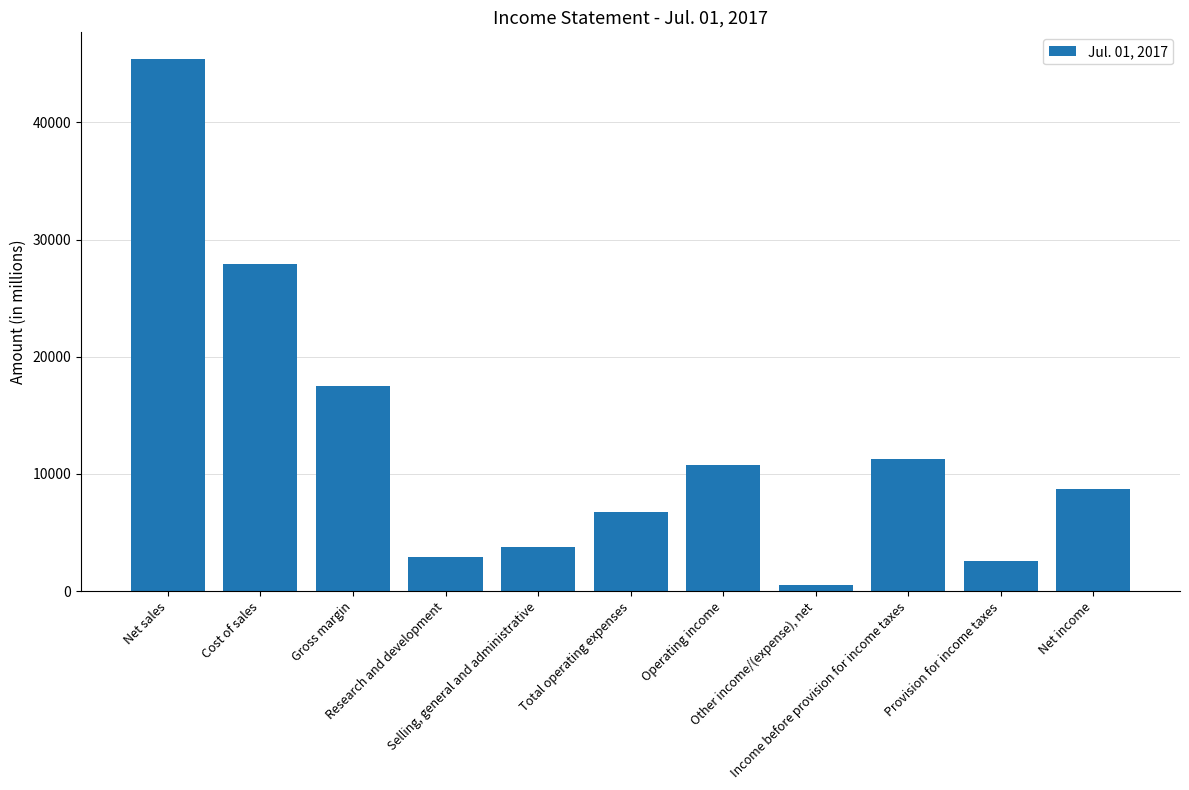

What is the difference between the second highest and second lowest values?

25329